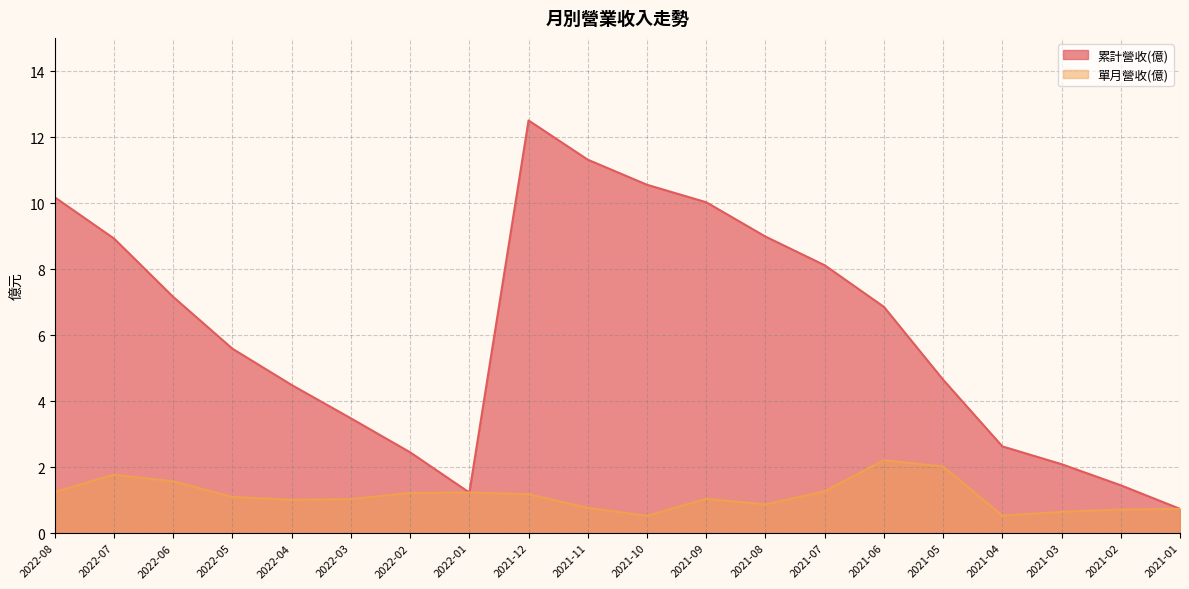

Which series has the largest range (max minus min)?

累計營收(億)